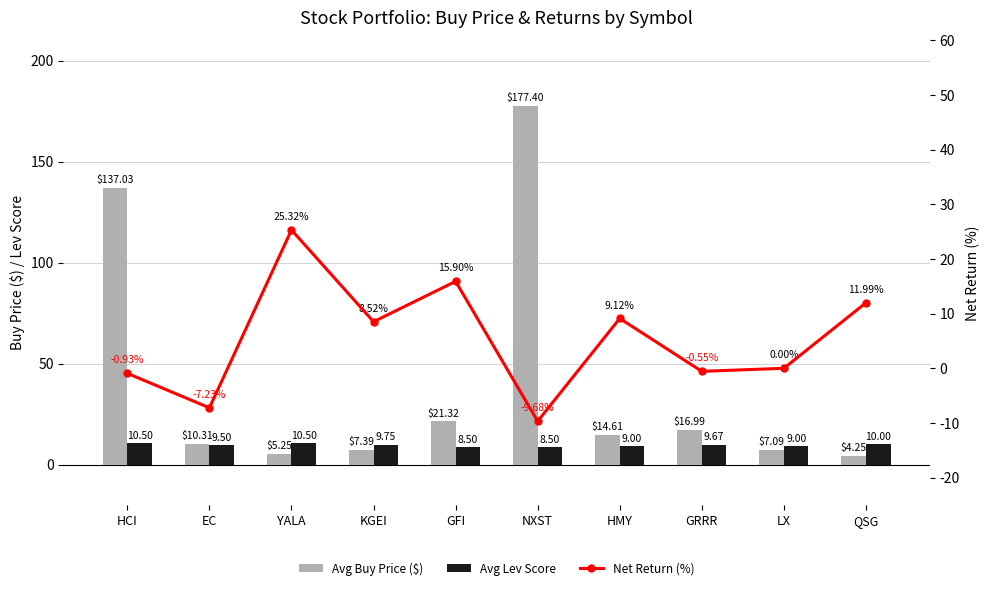

Reading left to right, what are all the values shown in this chart?

Avg Buy Price ($): HCI=137.0	EC=10.3	YALA=5.2	KGEI=7.4	GFI=21.3	NXST=177.4	HMY=14.6	GRRR=17.0	LX=7.1	QSG=4.2
Avg Lev Score: HCI=10.5	EC=9.5	YALA=10.5	KGEI=9.8	GFI=8.5	NXST=8.5	HMY=9.0	GRRR=9.7	LX=9.0	QSG=10.0
Net Return (%): HCI=-0.9	EC=-7.2	YALA=25.3	KGEI=8.5	GFI=15.9	NXST=-9.7	HMY=9.1	GRRR=-0.6	LX=0.0	QSG=12.0